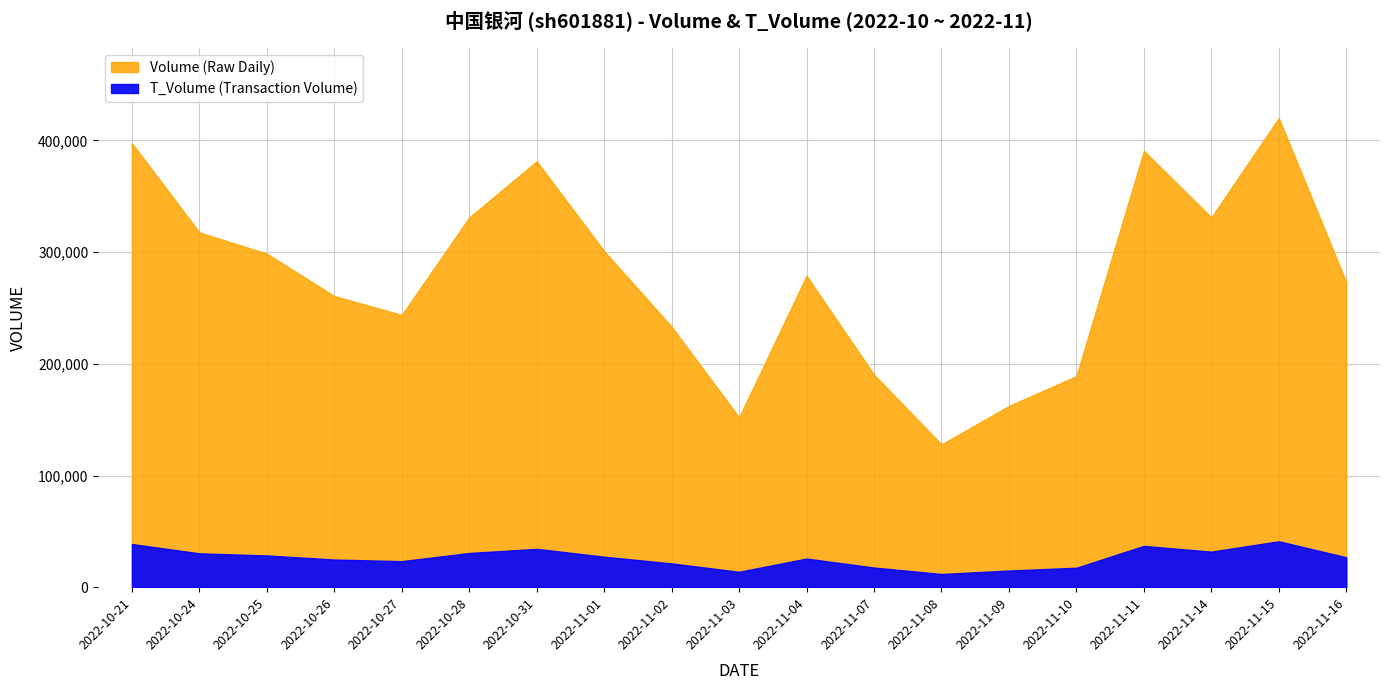

What is the sum of the volume values at 2022-11-01 and 2022-10-27?

544667